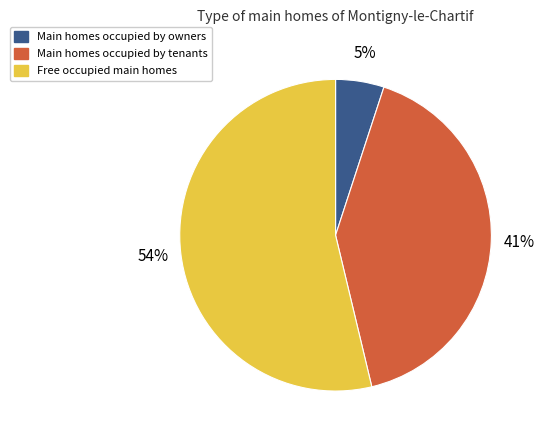

To the nearest percent, what is the average slice percentage?

33%